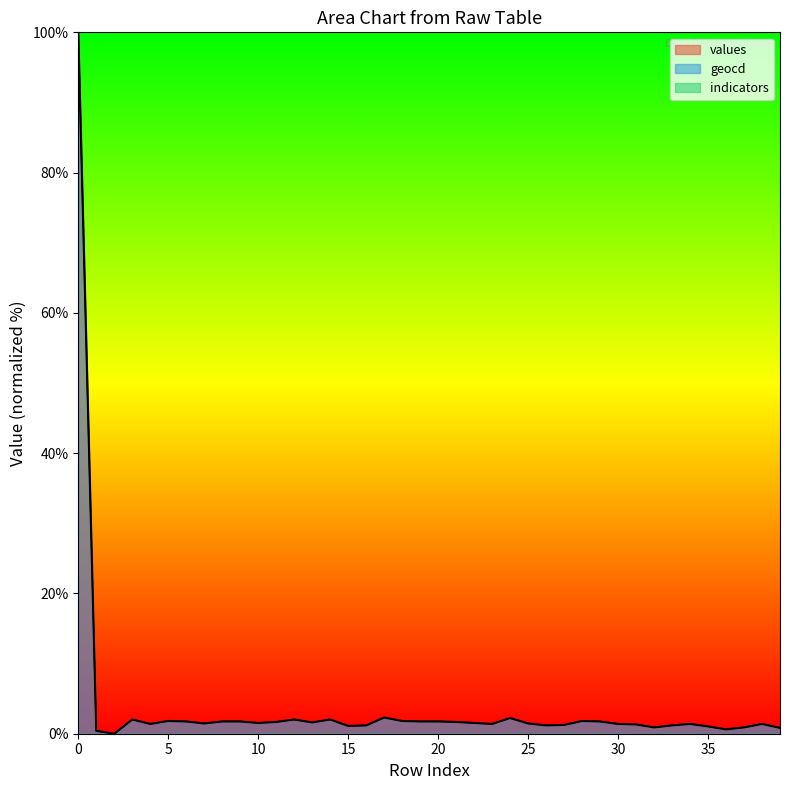

What is the maximum value shown in the chart?

100.0